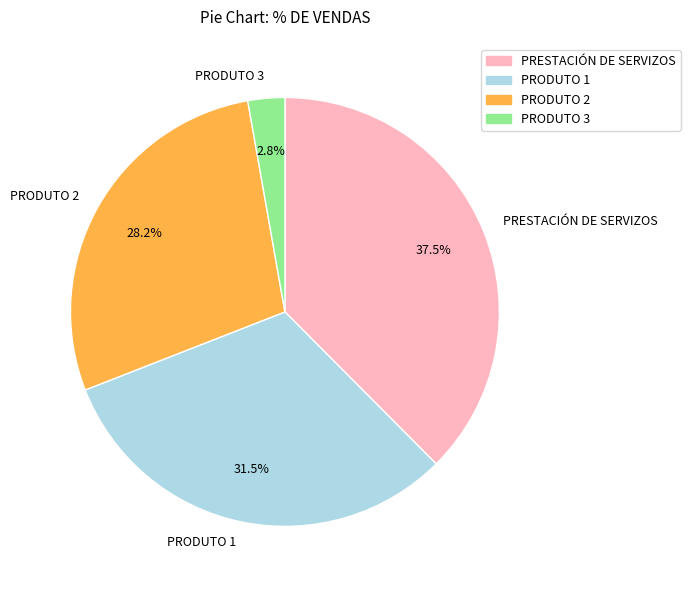

Which category has the smallest portion of the pie?

PRODUTO 3